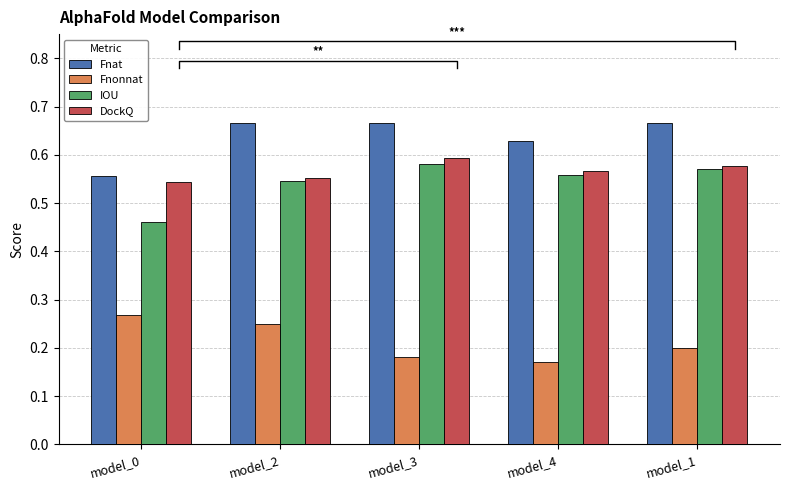

Reading right to left, list all the values displayed in this chart.

Fnat: 0.7	0.6	0.7	0.7	0.6
Fnonnat: 0.2	0.2	0.2	0.2	0.3
IOU: 0.6	0.6	0.6	0.5	0.5
DockQ: 0.6	0.6	0.6	0.6	0.5